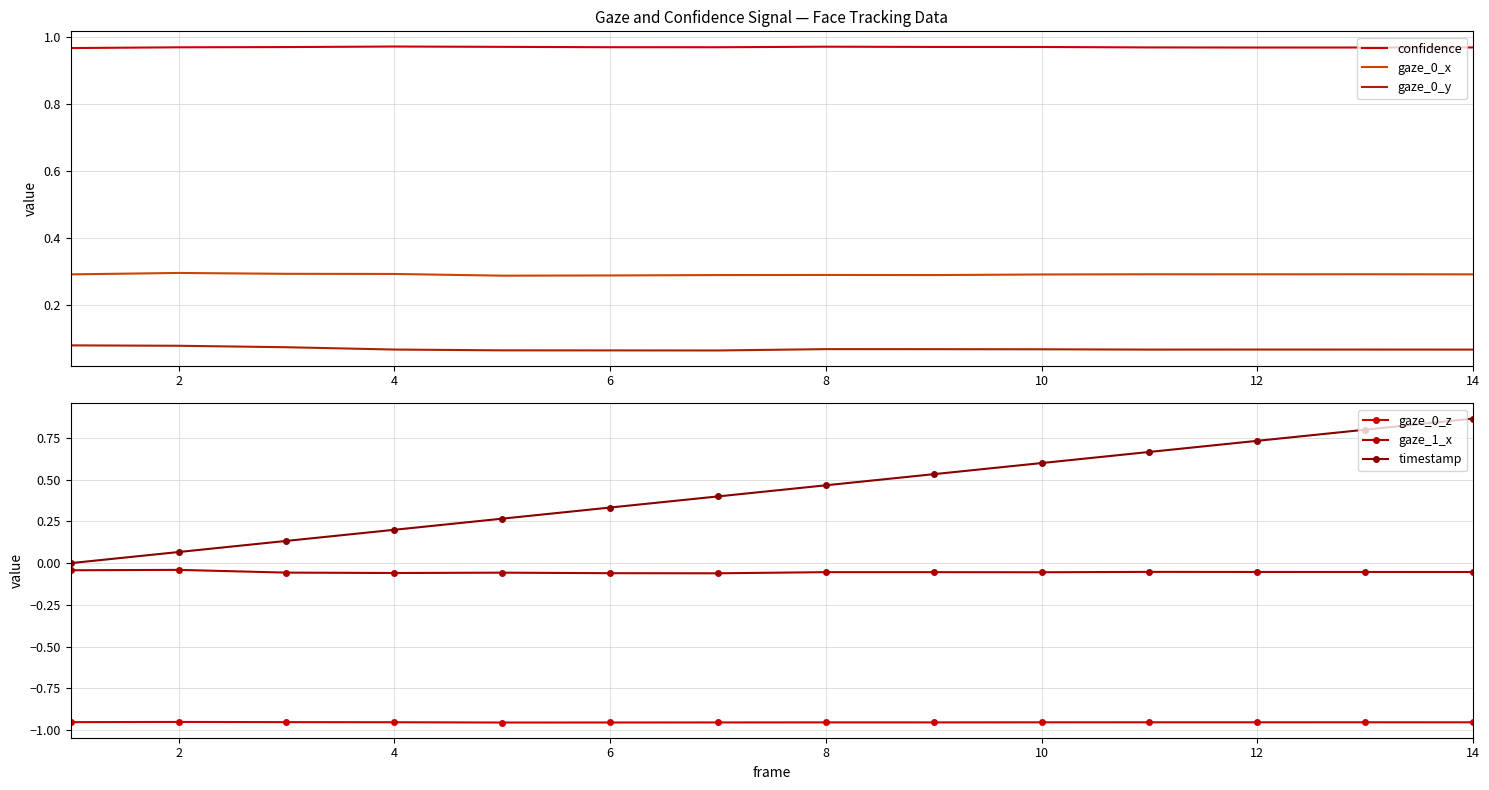

True or false: confidence and gaze_0_x cross at least once.

False